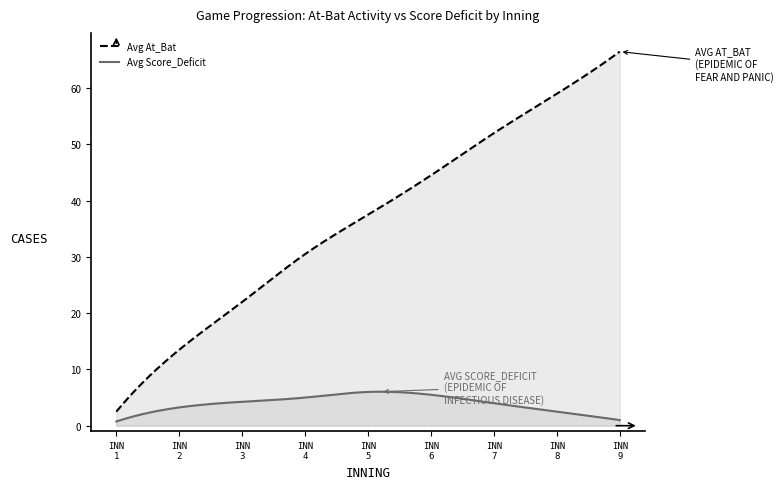

Between Inning 5 and Inning 9, which series saw the biggest shift?

Avg At_Bat